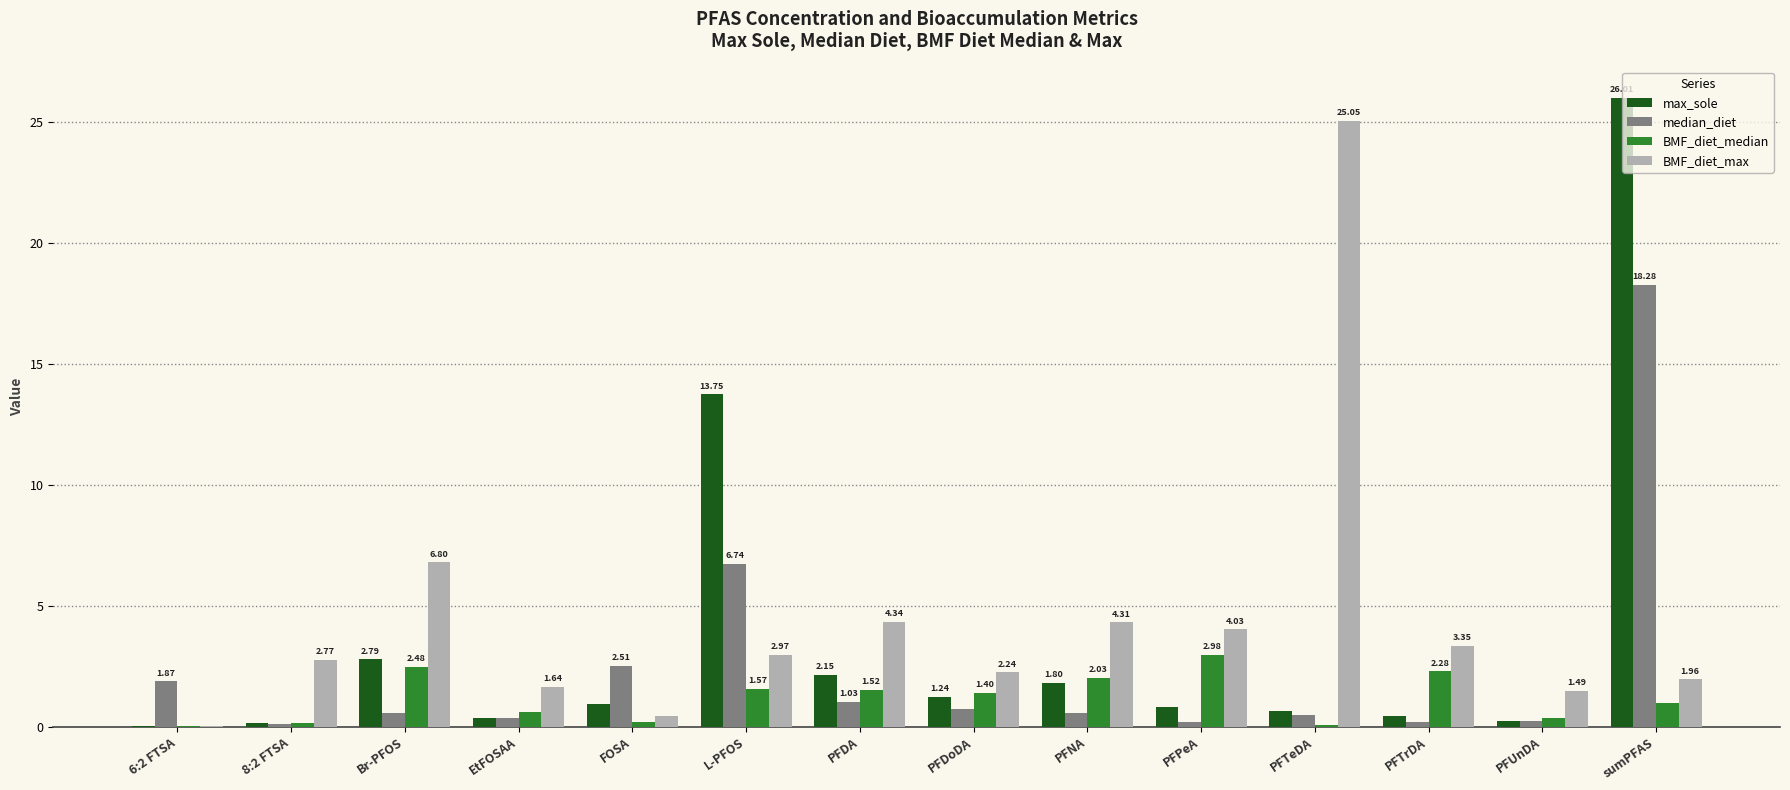

What is the sum of all BMF_diet_median values?

16.6